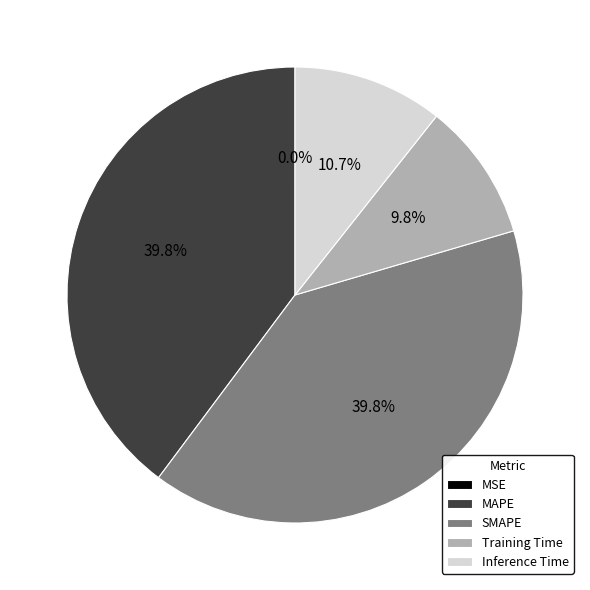

What percentage is NOT represented by Inference Time?

89.3%